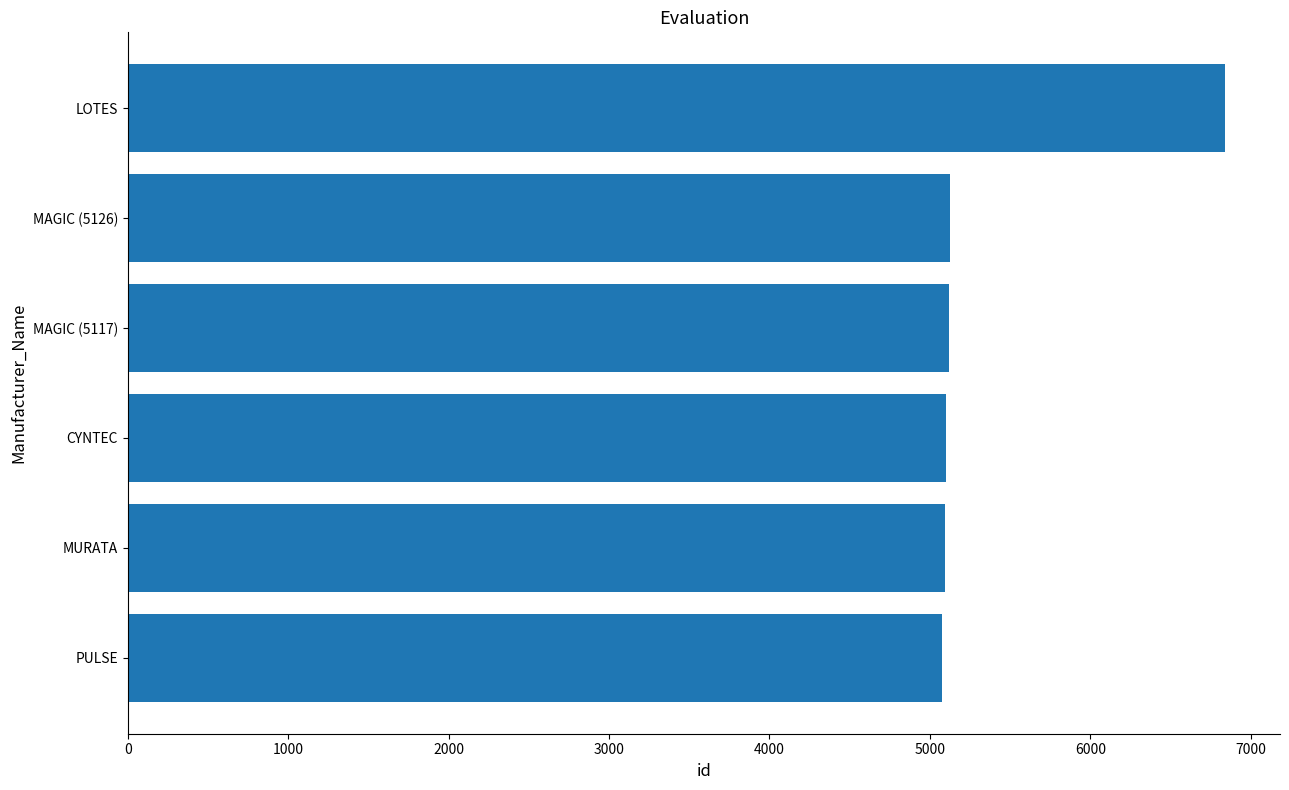

Is it true that the value at LOTES is 4092?

False